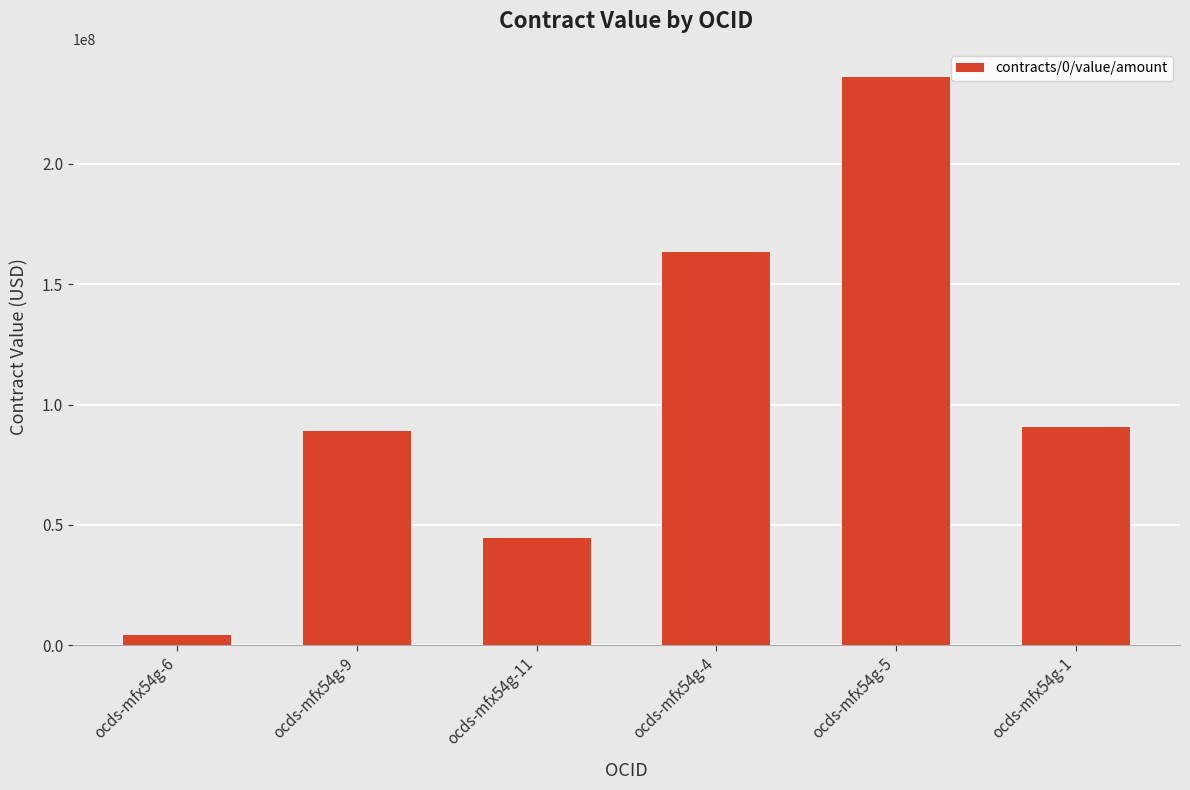

Reading left to right, what are all the values shown in this chart?

ocds-mfx54g-6=4358740.6	ocds-mfx54g-9=88857057.7	ocds-mfx54g-11=44661881.5	ocds-mfx54g-4=163259367.0	ocds-mfx54g-5=236000000.0	ocds-mfx54g-1=90647090.0